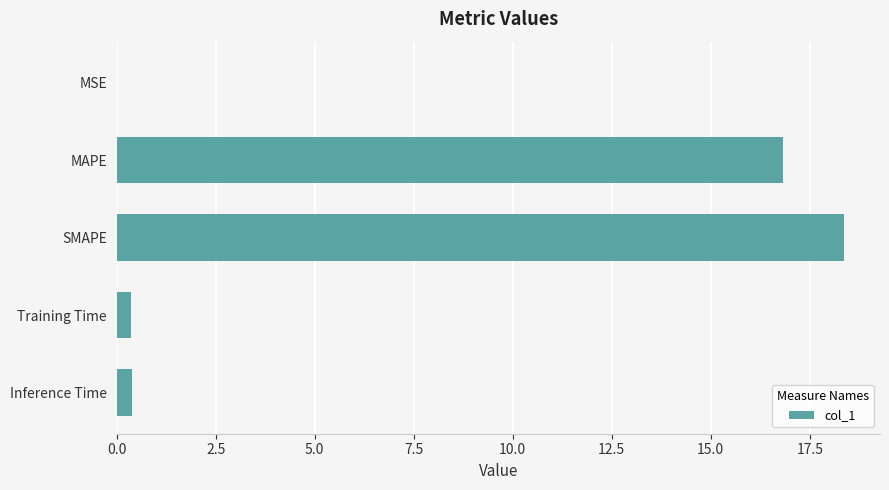

Between Inference Time and SMAPE, which is larger?

SMAPE